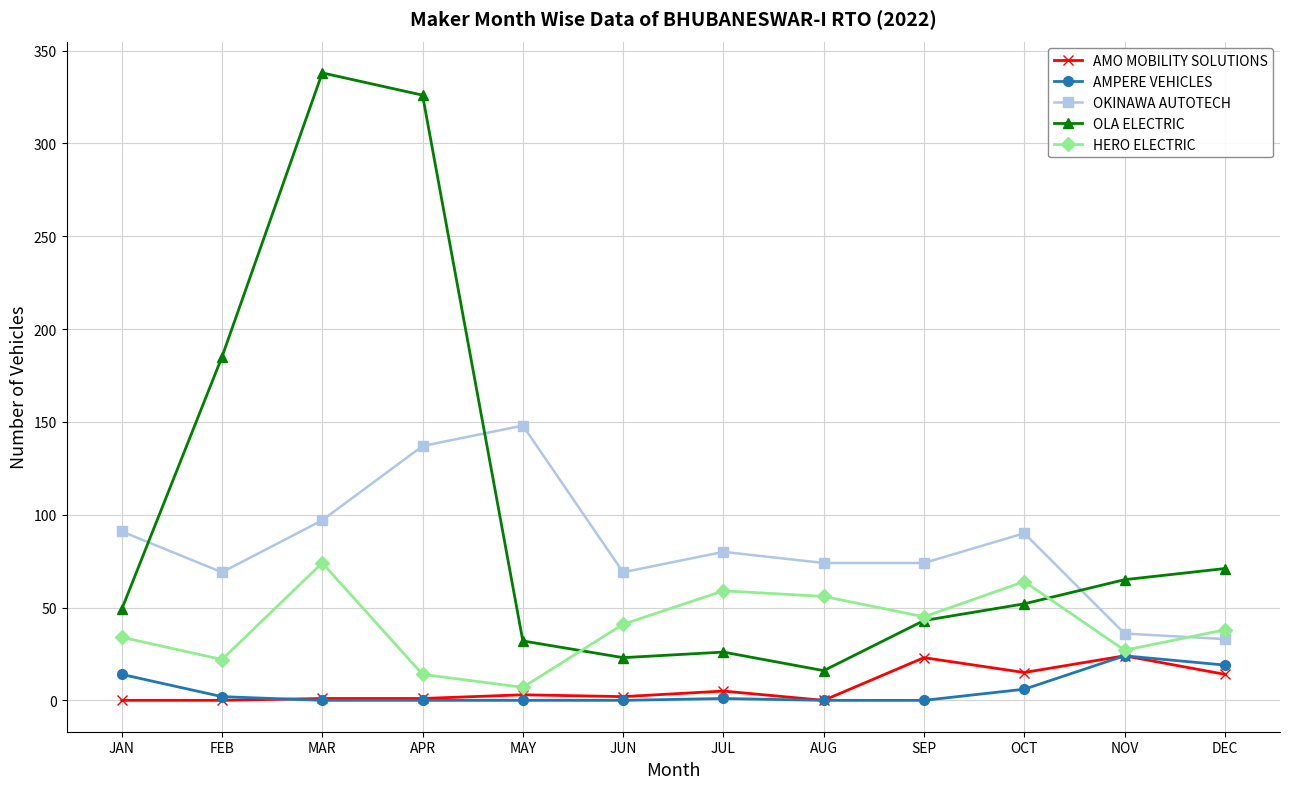

True or false: HERO ELECTRIC and AMO MOBILITY SOLUTIONS cross at least once.

False